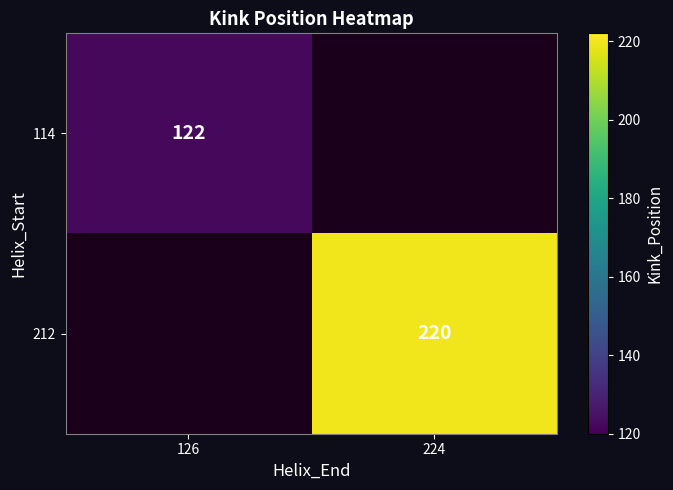

The value of 212 at 224 is 123. True or false?

False